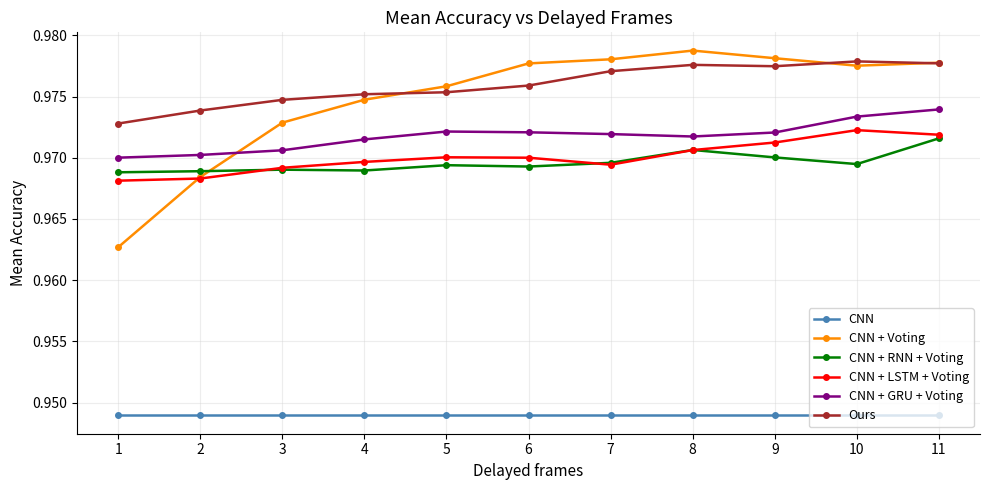

How many lines are shown in the chart?

6